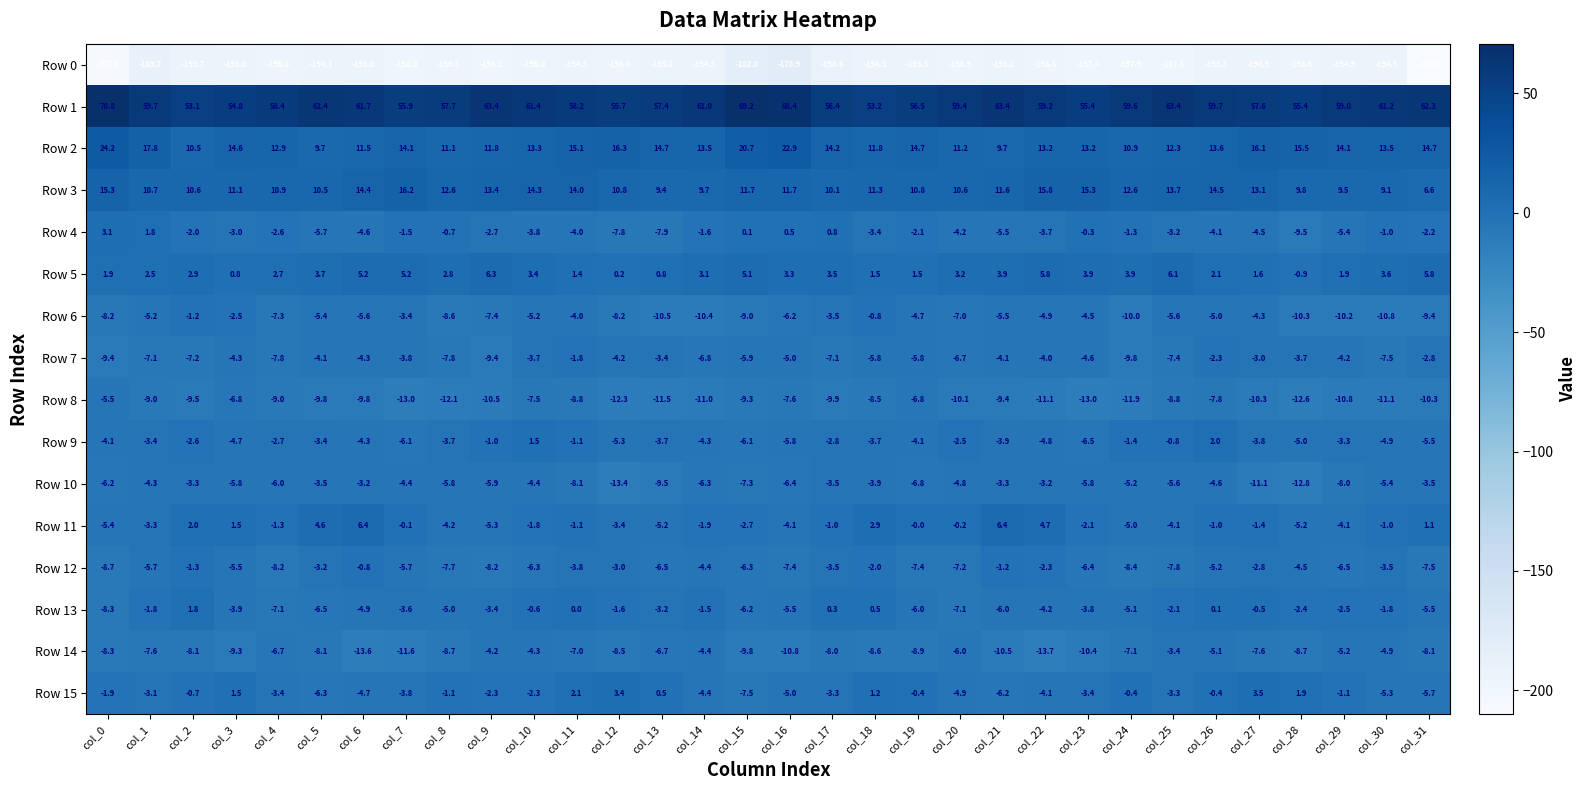

Which series has the largest total across all categories?

Row 1